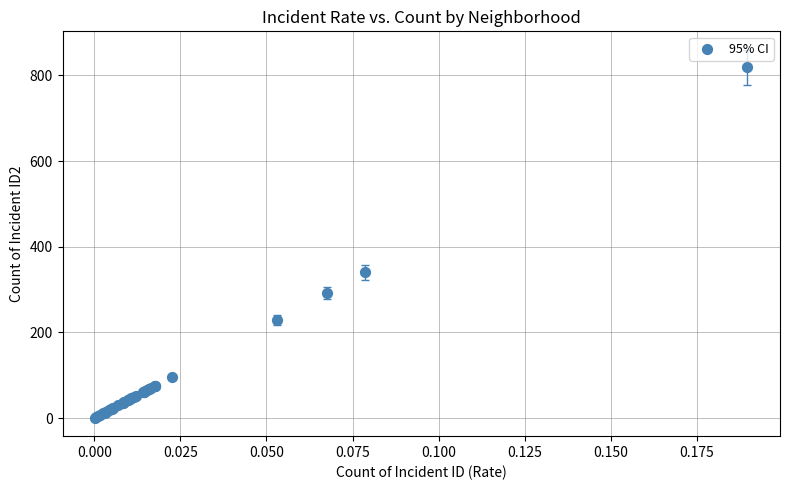

What Y value in the scatter plot is closest to 410?

340